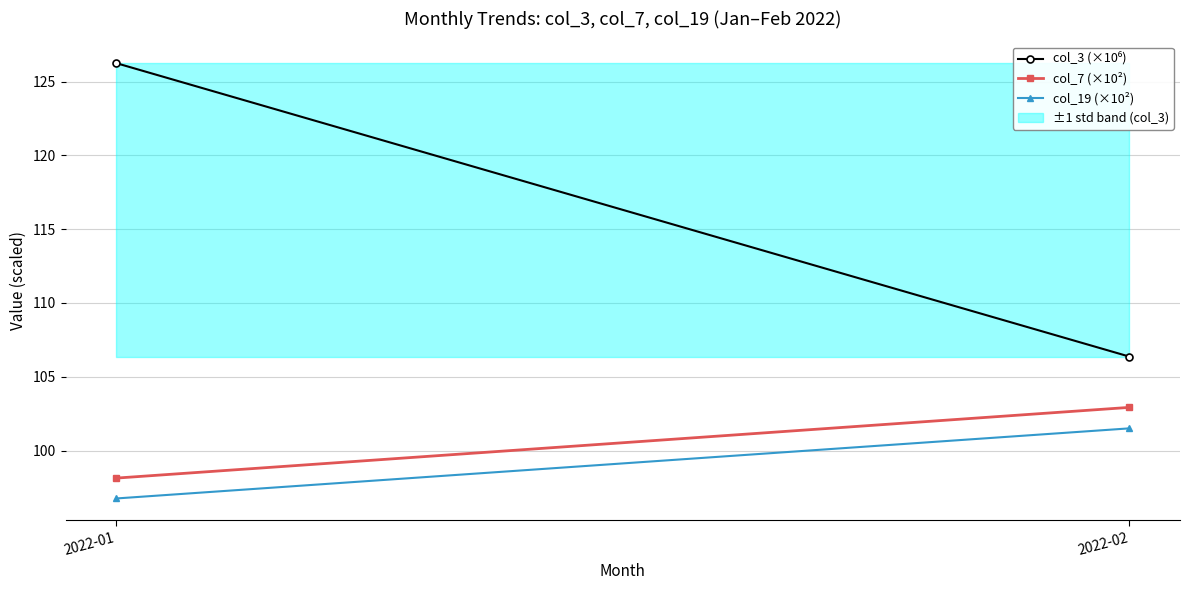

Which series has the largest total across all categories?

col_3 (×10⁶)